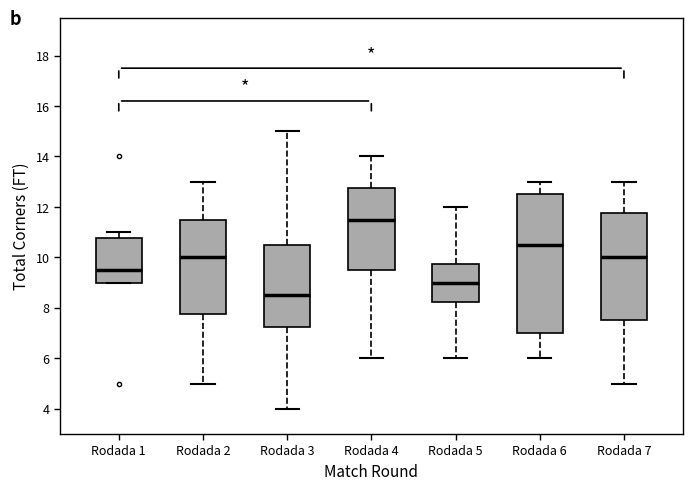

Which box has the lowest median line?

Rodada 3